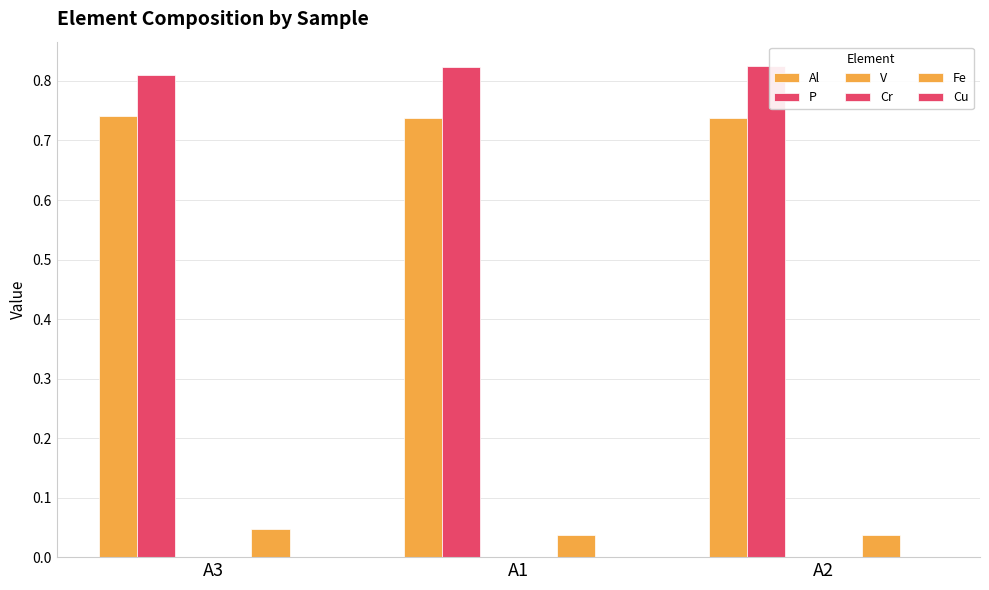

Reading left to right, transcribe all the data shown in this chart.

Al: A3=0.7	A1=0.7	A2=0.7
P: A3=0.8	A1=0.8	A2=0.8
V: A3=0.0	A1=0.0	A2=0.0
Cr: A3=0.0	A1=0.0	A2=0.0
Fe: A3=0.0	A1=0.0	A2=0.0
Cu: A3=0.0	A1=0.0	A2=0.0